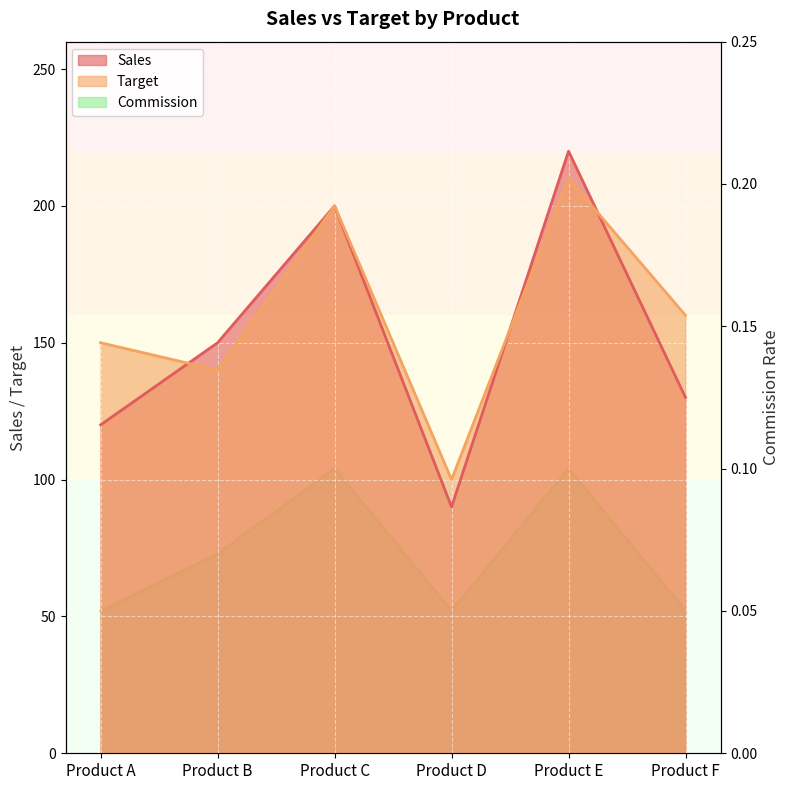

At which label does Sales reach its minimum?

Product D